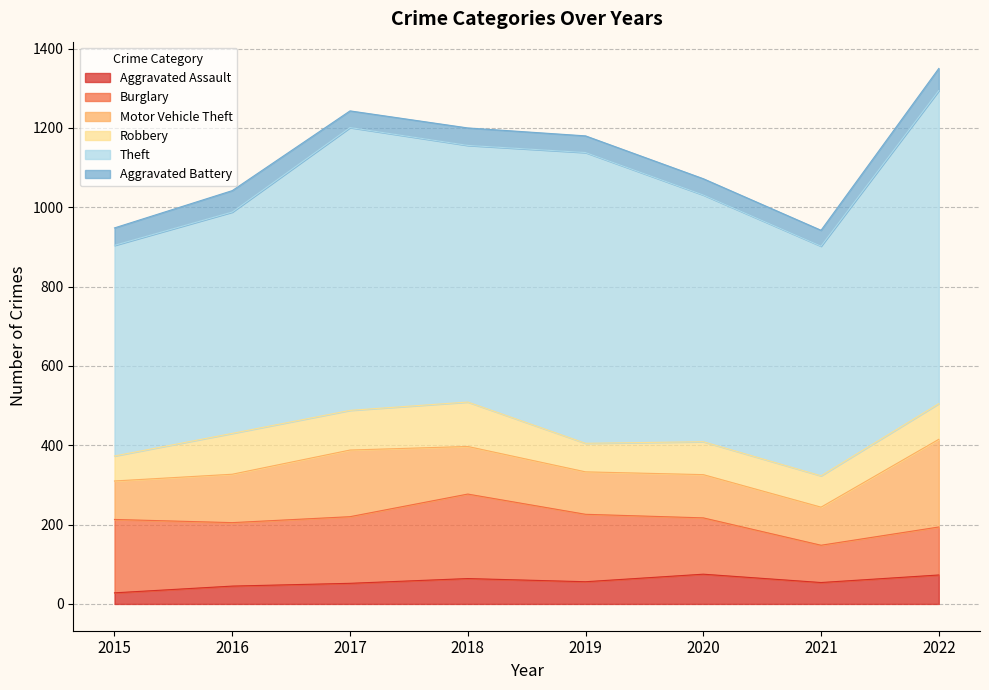

Reading left to right, what are all the values shown in this chart?

Aggravated Assault: 28	45	52	64	56	75	54	73
Burglary: 185	160	168	213	170	142	94	121
Motor Vehicle Theft: 97	122	168	120	107	109	96	221
Robbery: 63	103	100	112	72	83	79	90
Theft: 531	558	713	647	733	622	579	789
Aggravated Battery: 44	54	42	44	42	41	40	56